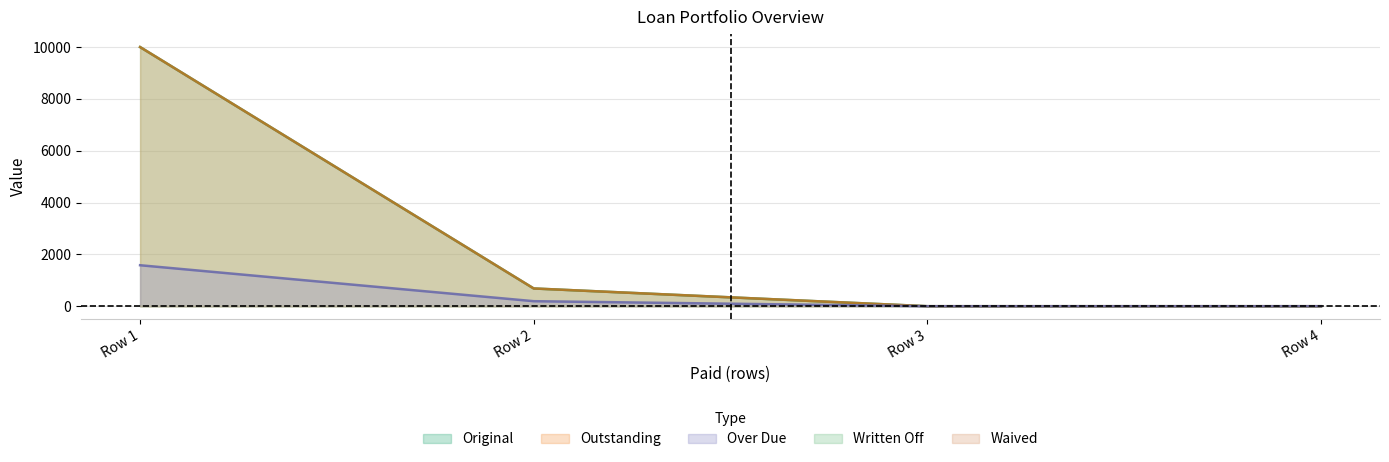

How many lines are shown in the chart?

5